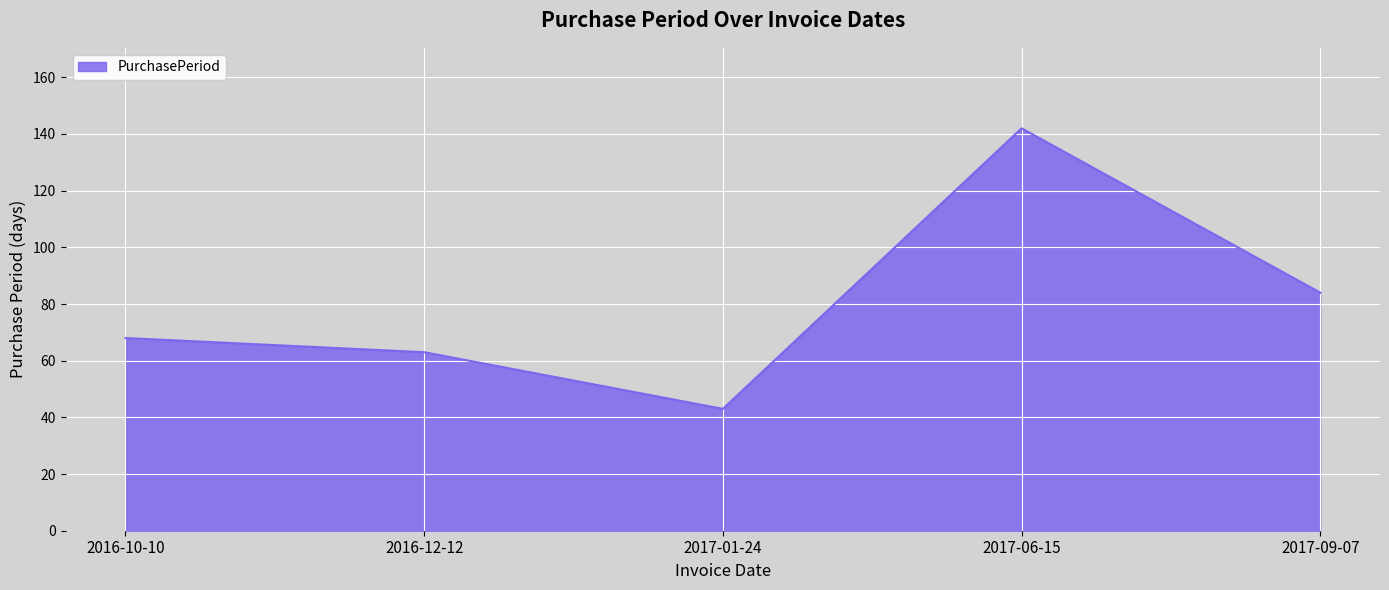

What is the average value?

80